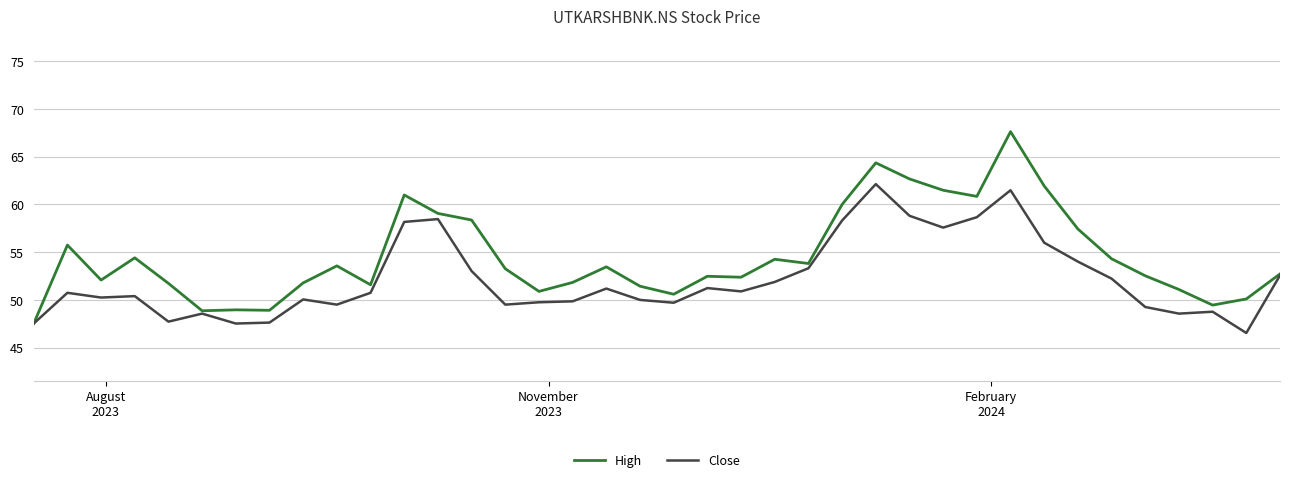

How many categories are shown in the chart?

38